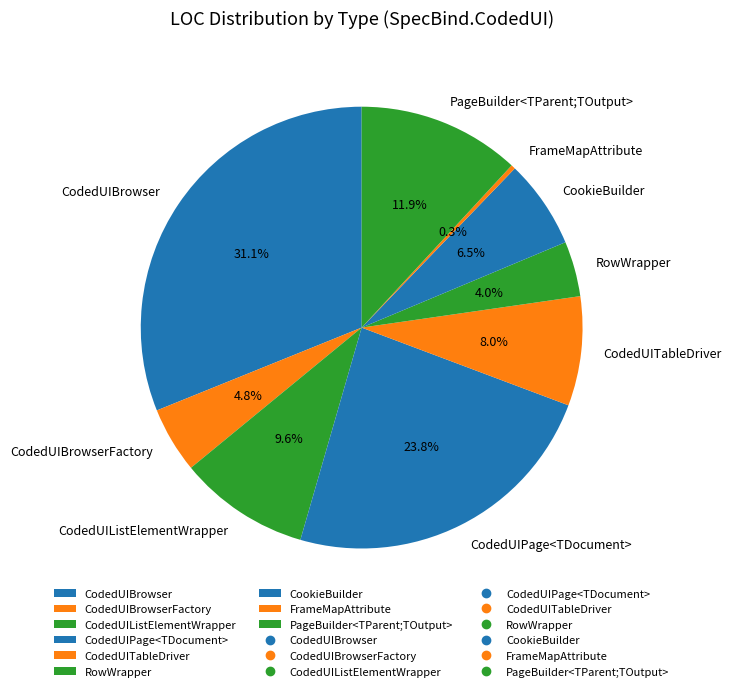

Combined, do CodedUIPage<TDocument> and FrameMapAttribute account for over 50%?

No